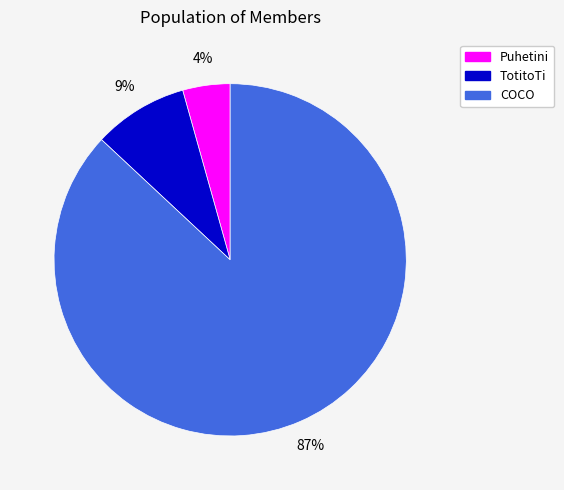

Do Puhetini and TotitoTi together represent more than half of the pie?

No